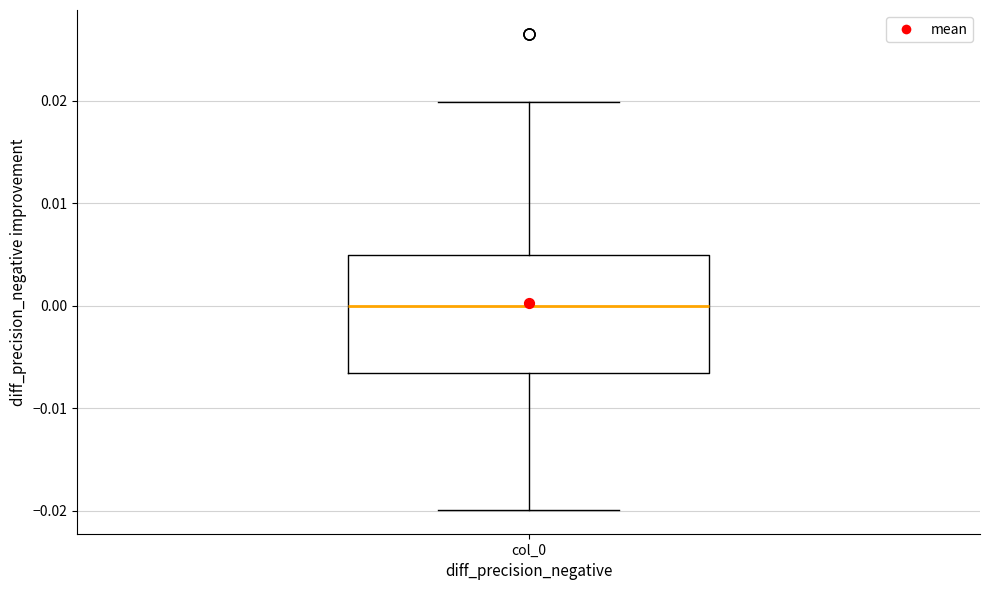

Transcribe this box plot: give where the median line is, the range the box spans, and where the two whiskers end, as read against the y-axis. The values are not printed on the chart, so give them approximately, as read against the axis.

median 0.000, box -0.007 to 0.005, whiskers -0.020 to 0.020